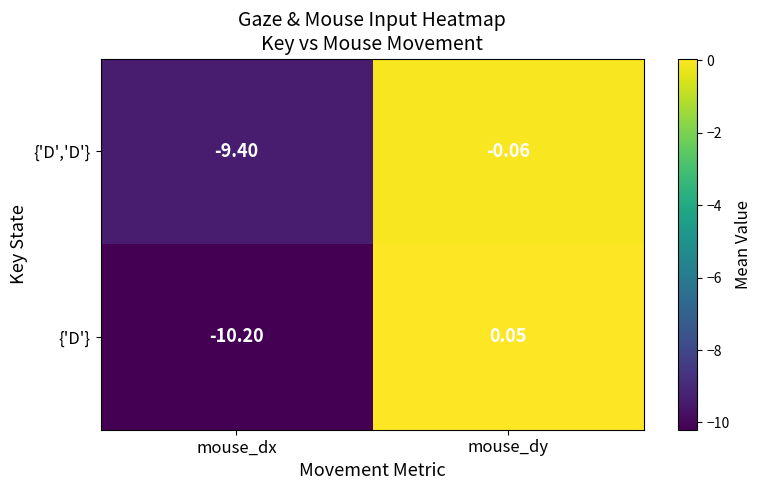

Rank the series at mouse_dx from highest to lowest value.

{'D','D'}, {'D'}